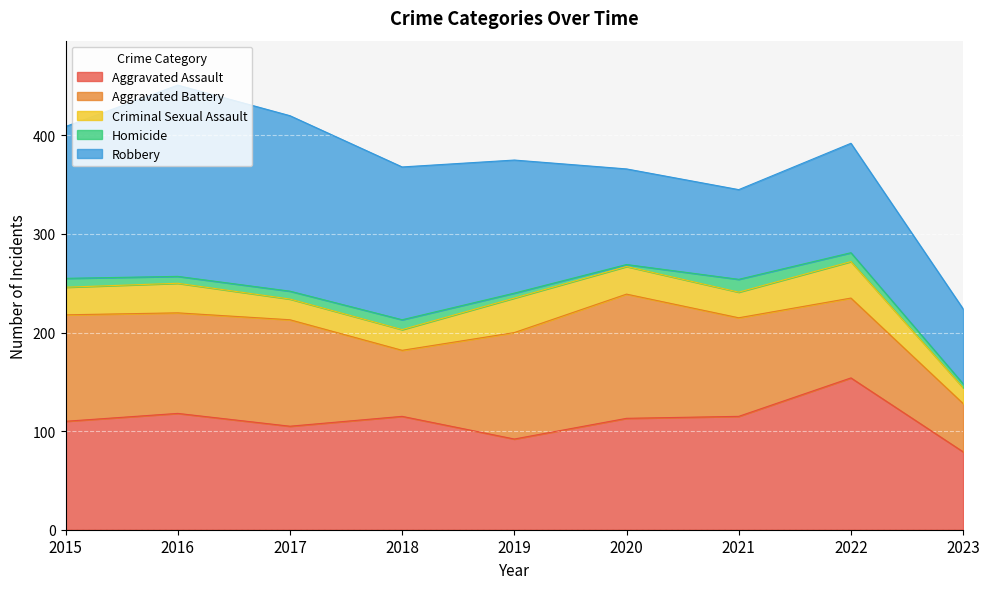

Which category has the highest value in the Homicide series?

2021